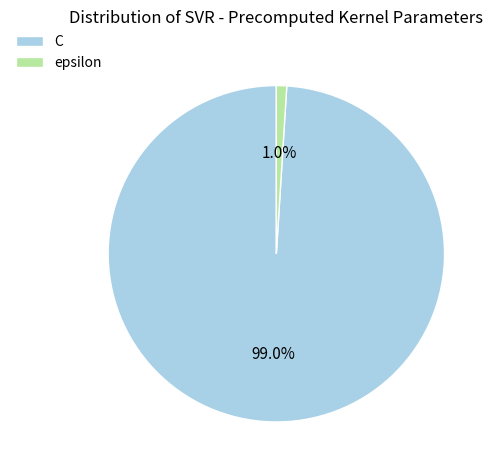

True or false: C accounts for 93% of the total.

False